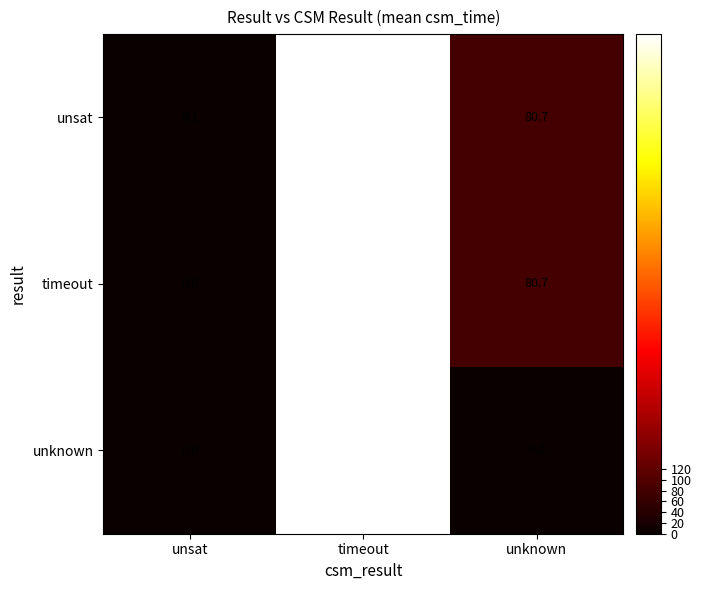

How many categories are shown in the chart?

3